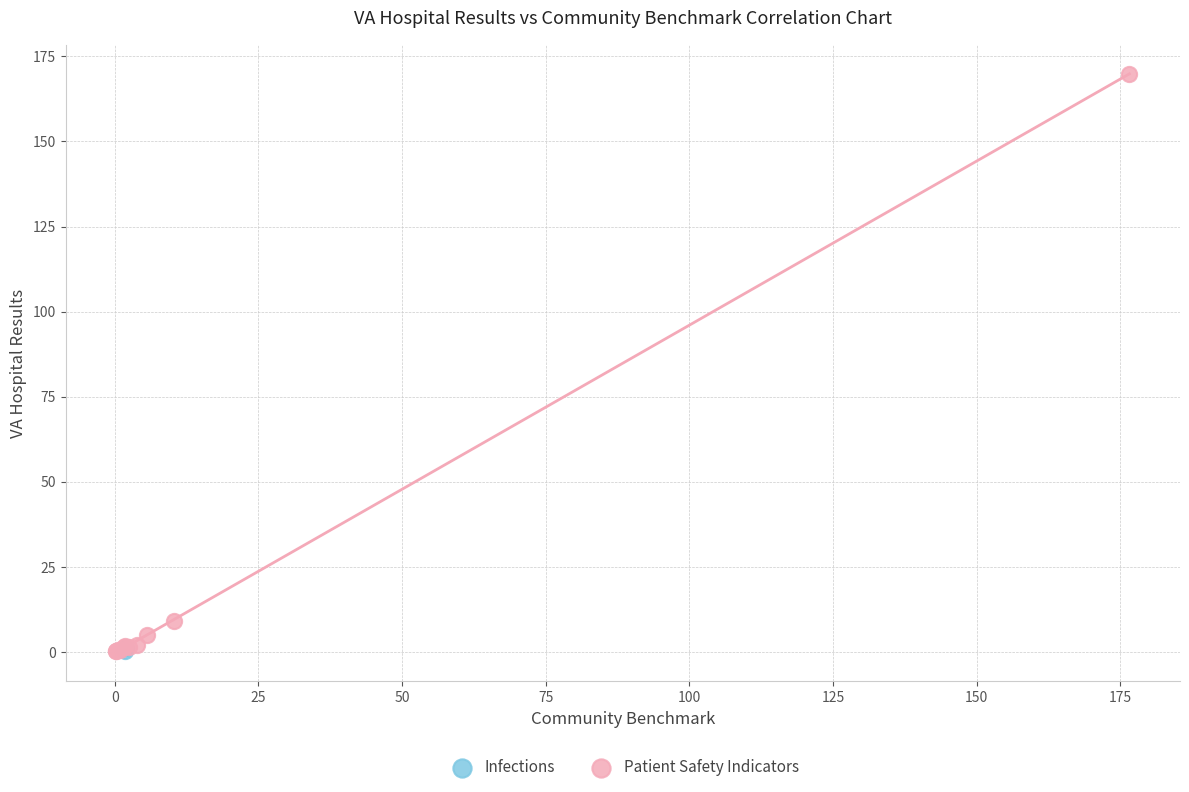

What are all the series names shown in the legend?

Infections, Patient Safety Indicators